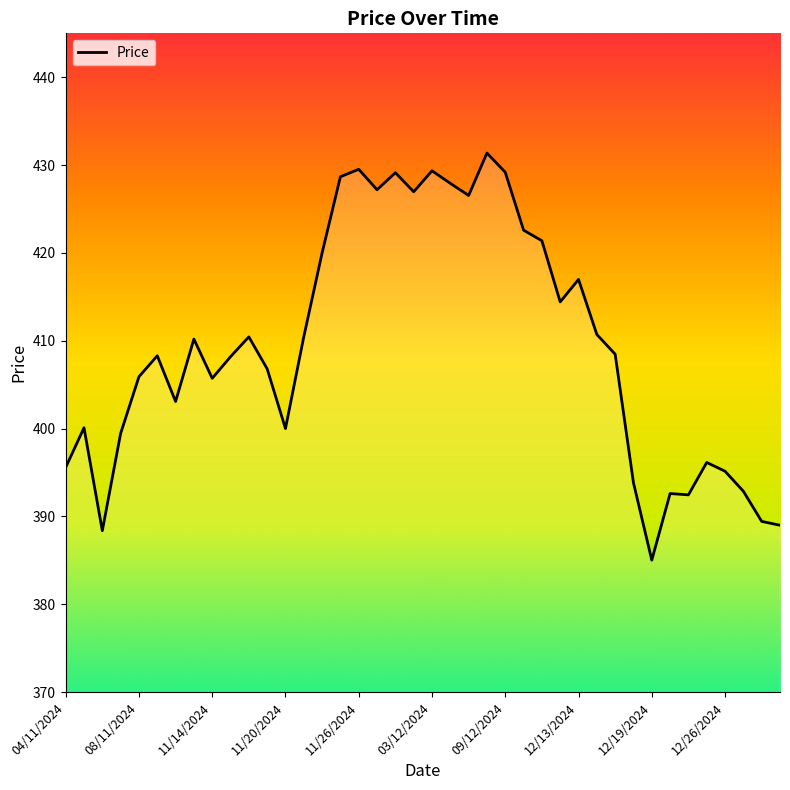

Count the number of categories in the chart.

40